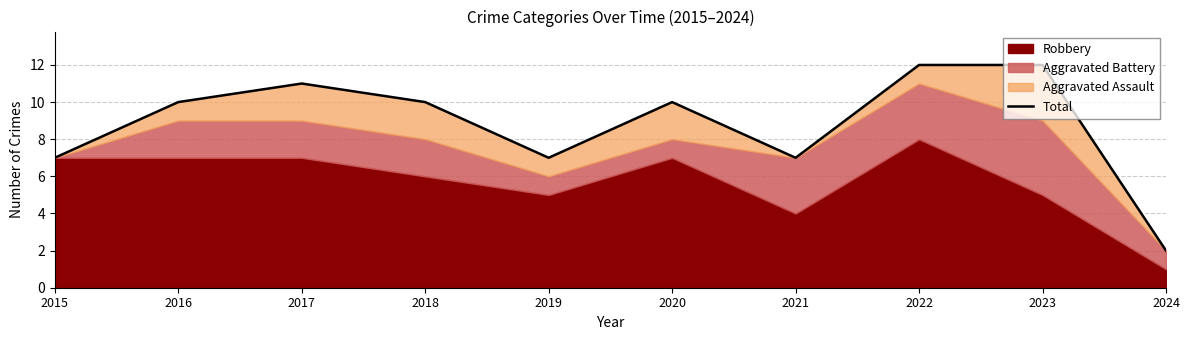

How many categories are shown in the chart?

10